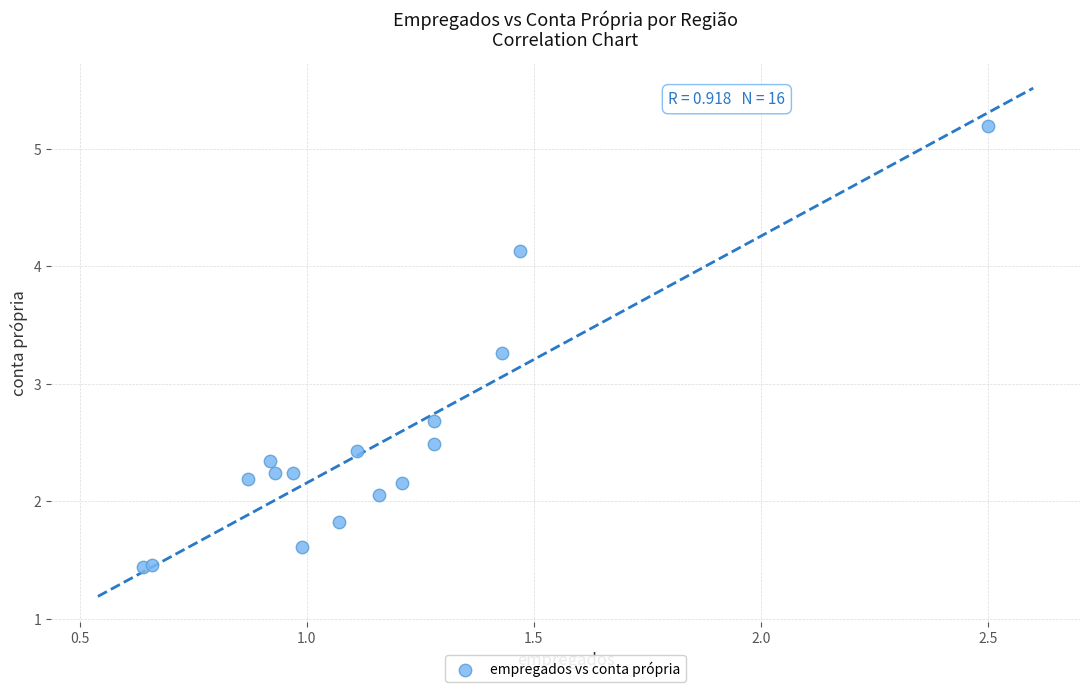

What Y value in the scatter plot is closest to 3?

3.3